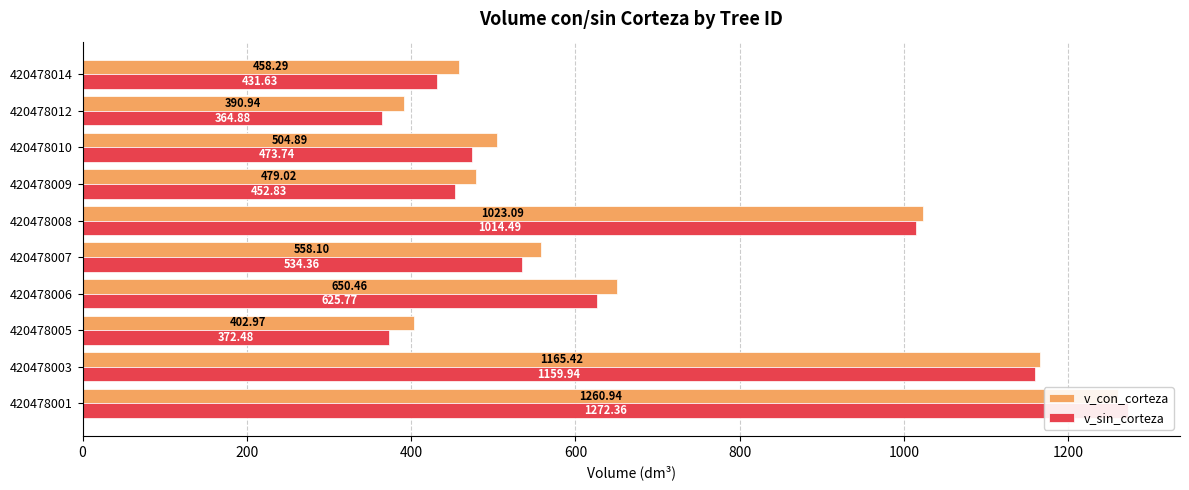

What is the minimum value shown in the chart?

364.9